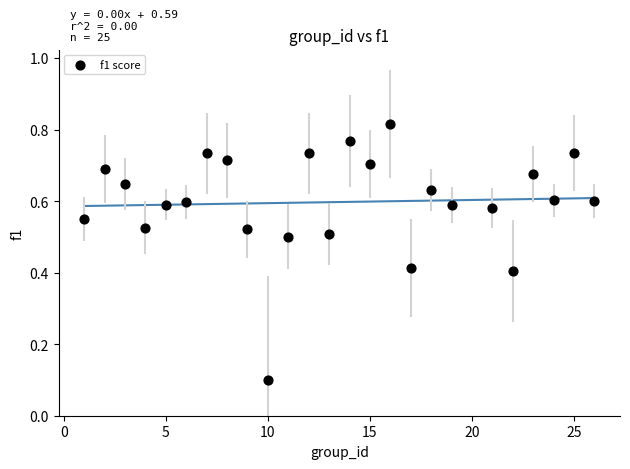

How many data points are displayed?

25